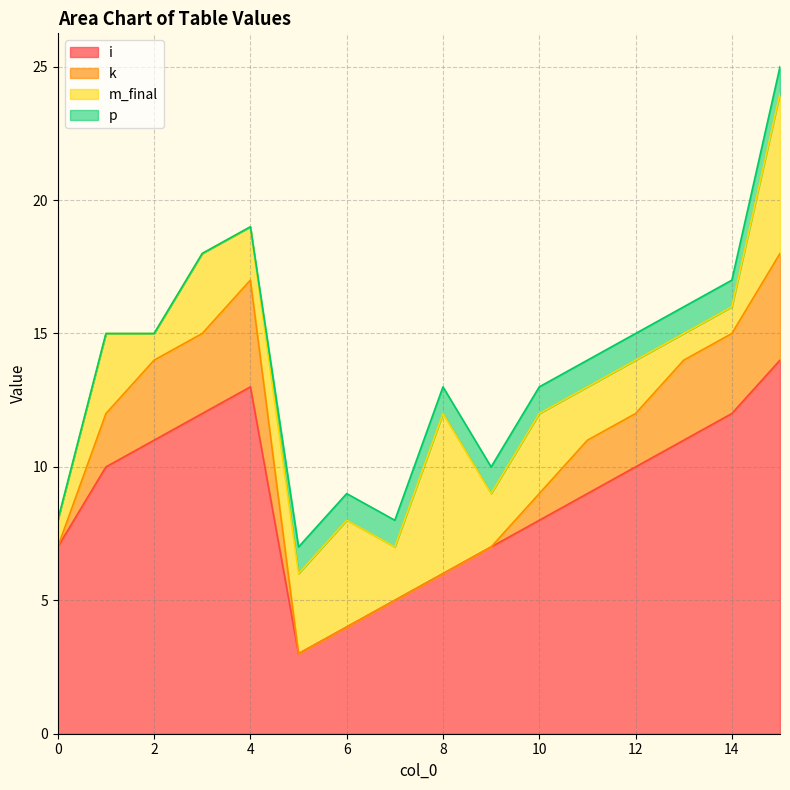

How many p values are between 0 and 1?

16